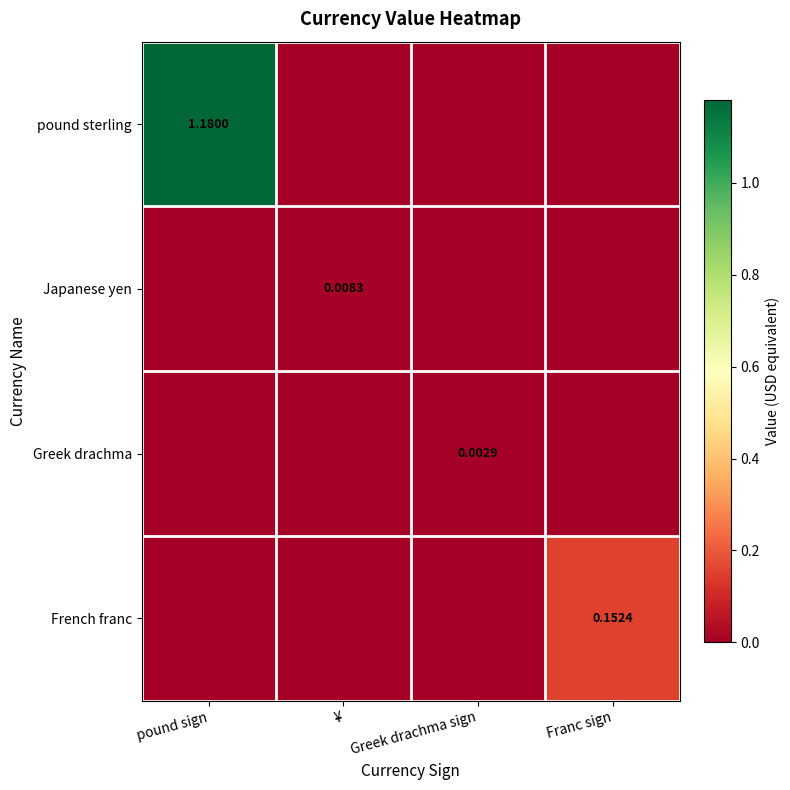

Where is French franc nearest to the value 0?

pound sign